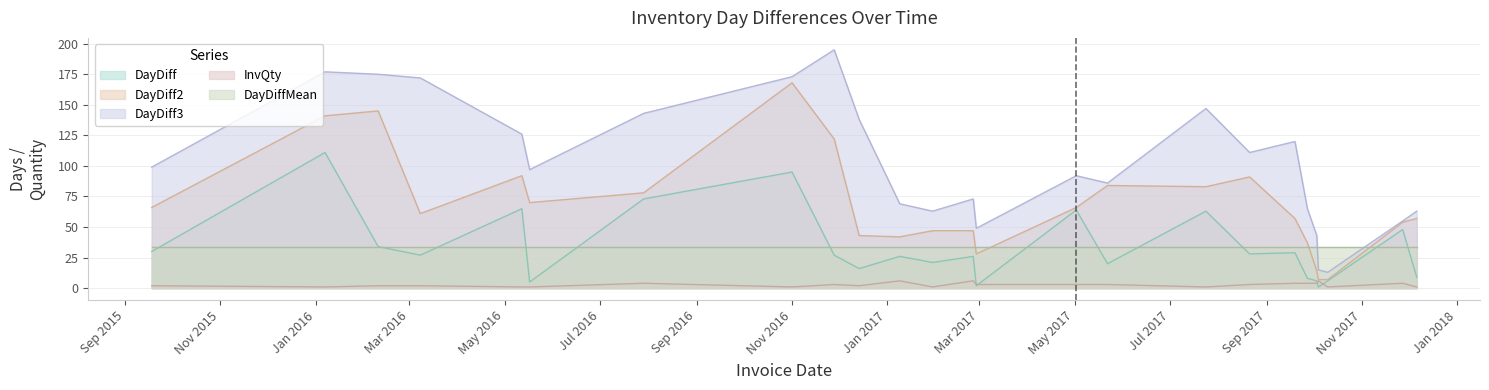

What is the average value of the DayDiff2 series?

68.3